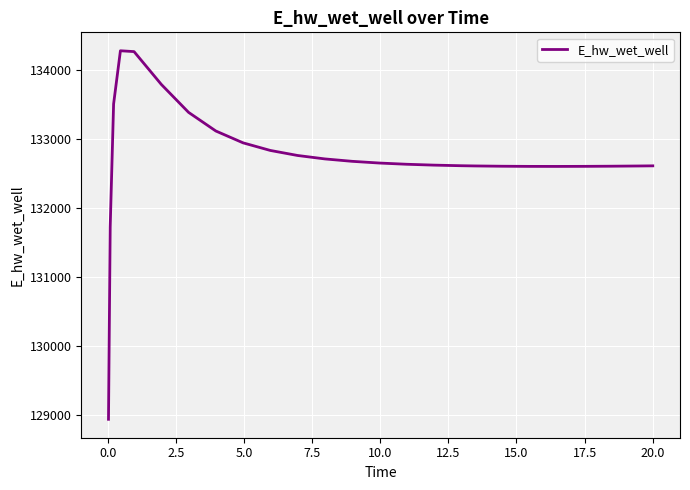

What is the difference between the maximum and minimum values?

5338.1